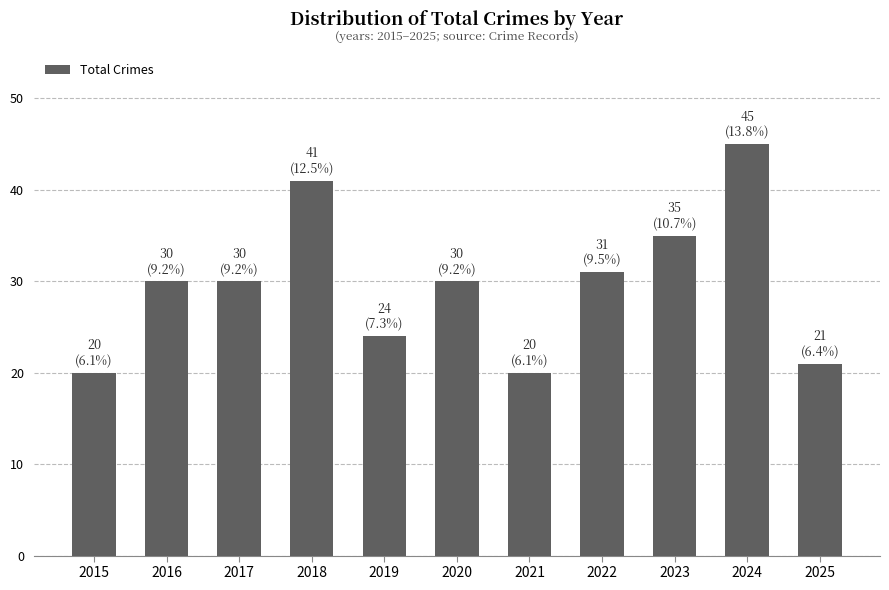

The chart shows a value of 24 at 2019. True or false?

True